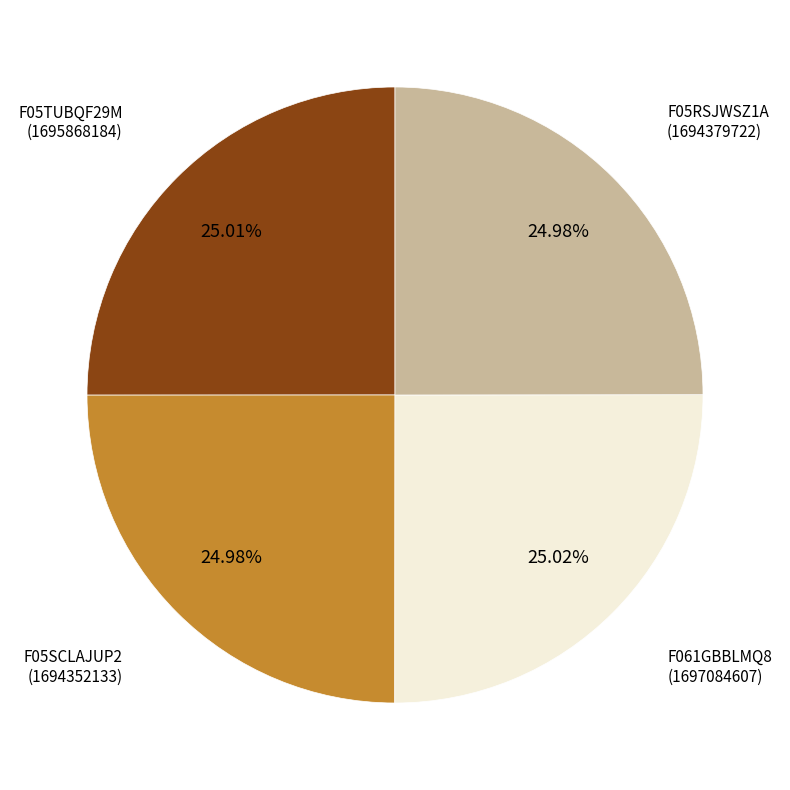

Is F05RSJWSZ1A the majority of the pie?

No